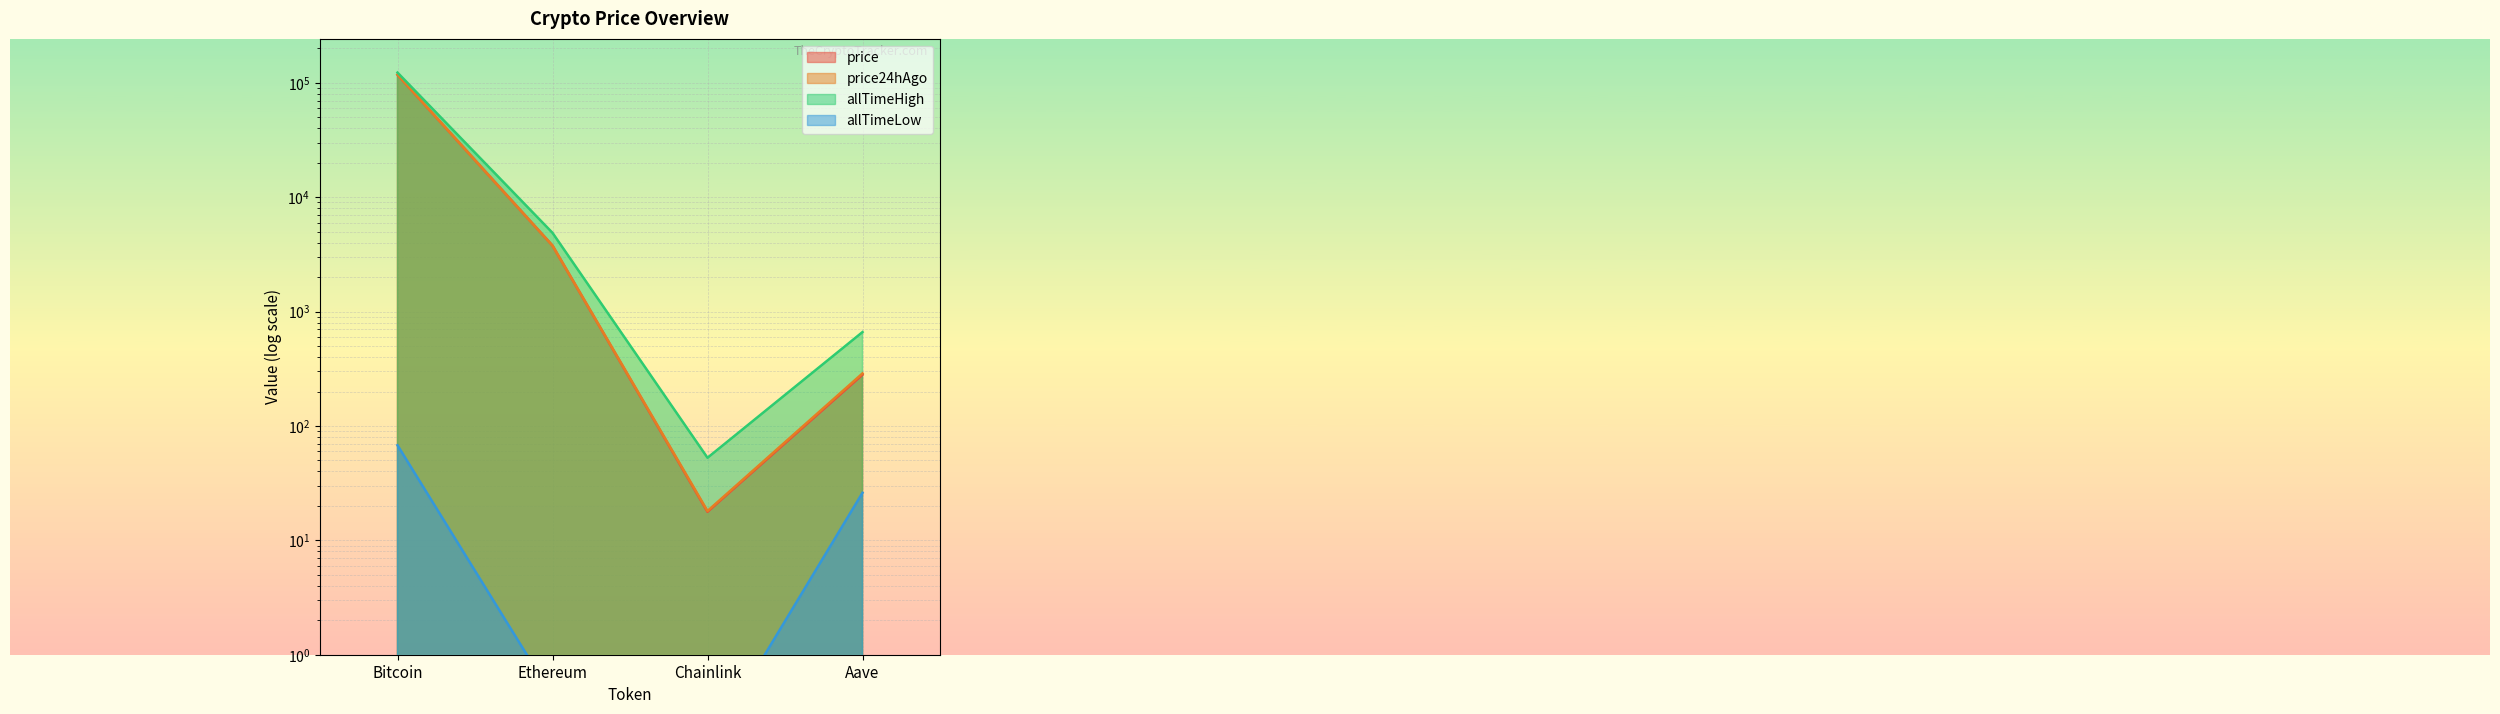

What is the spread (max minus min) of values at Chainlink?

52.6